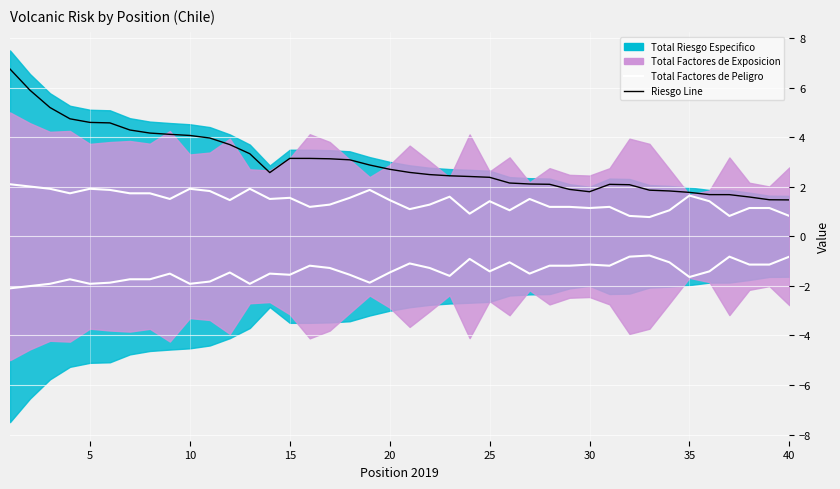

Between 10 and 20, which series saw the biggest shift?

Riesgo Line